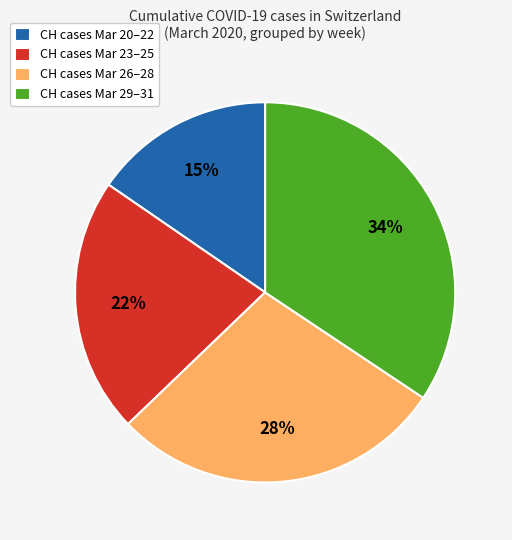

How many segments does this pie chart have?

4